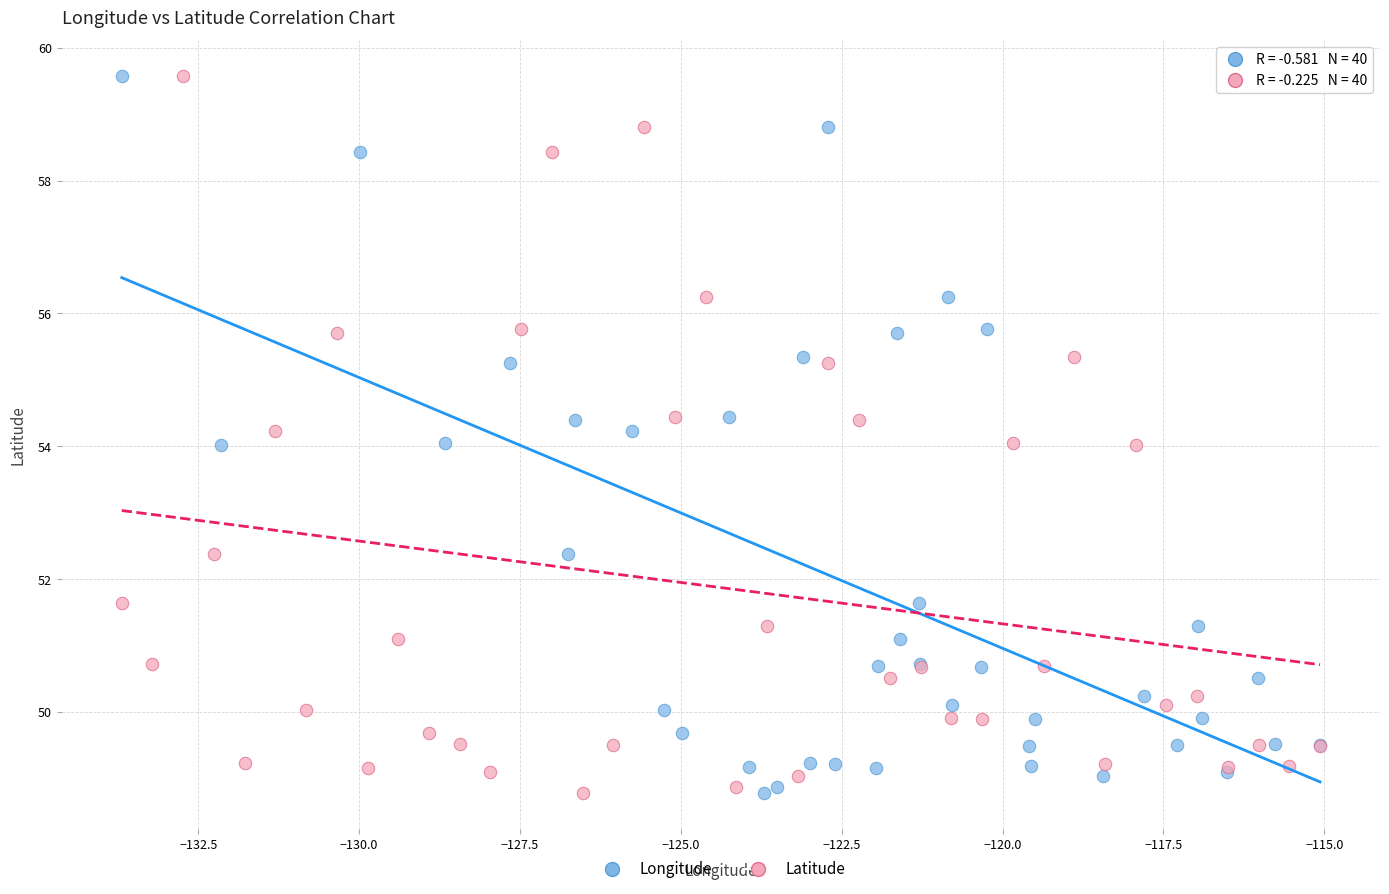

What are all the series names shown in the legend?

Longitude, Latitude